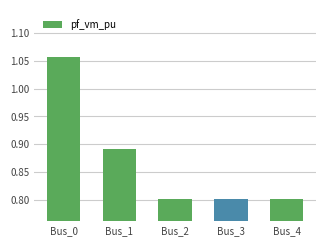

What is the change in value from Bus_1 to Bus_2?

-0.1